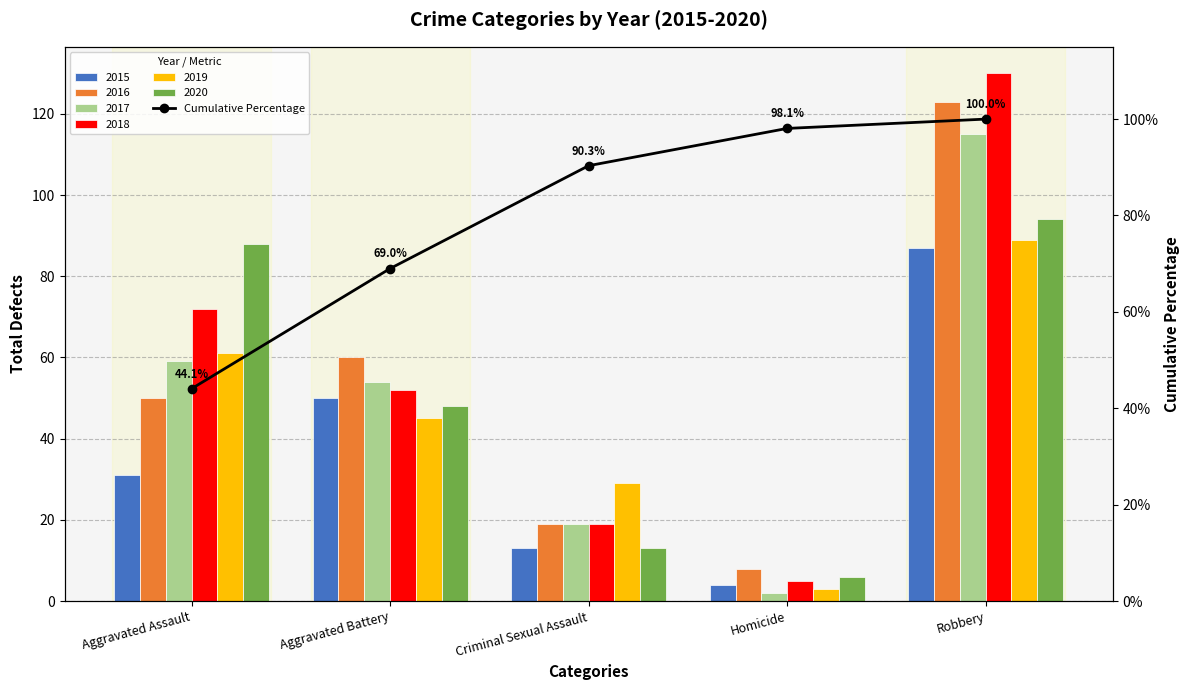

The chart shows a value of 128.9 at Criminal Sexual Assault. True or false?

False